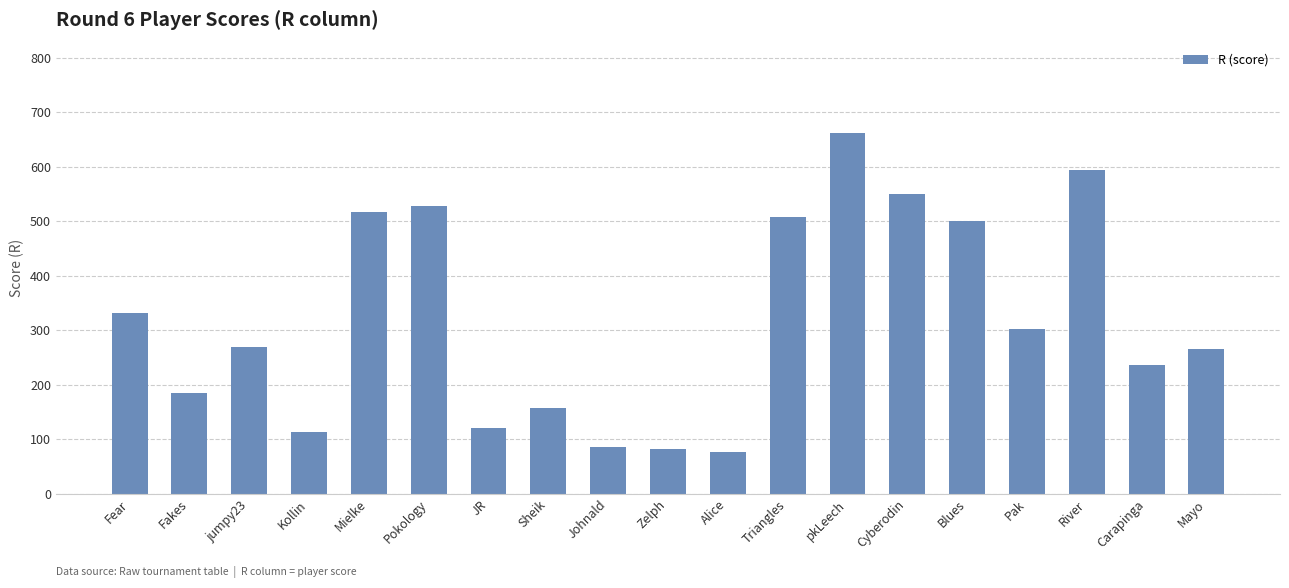

What is the change in value from Pokology to Carapinga?

-290